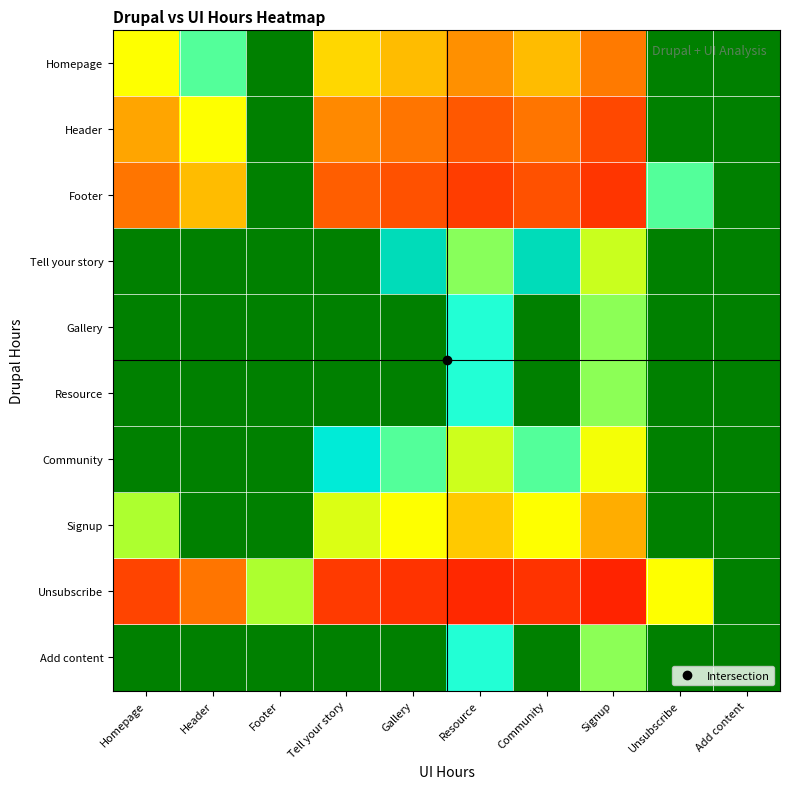

What is the difference between the highest and lowest values at Footer?

93.3